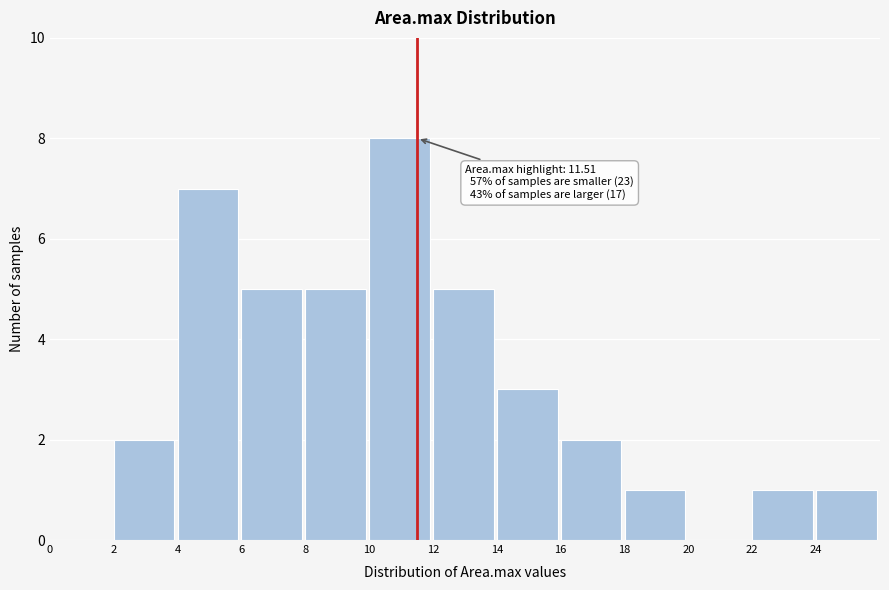

Which range on the x-axis has the tallest bar?

10 to 12